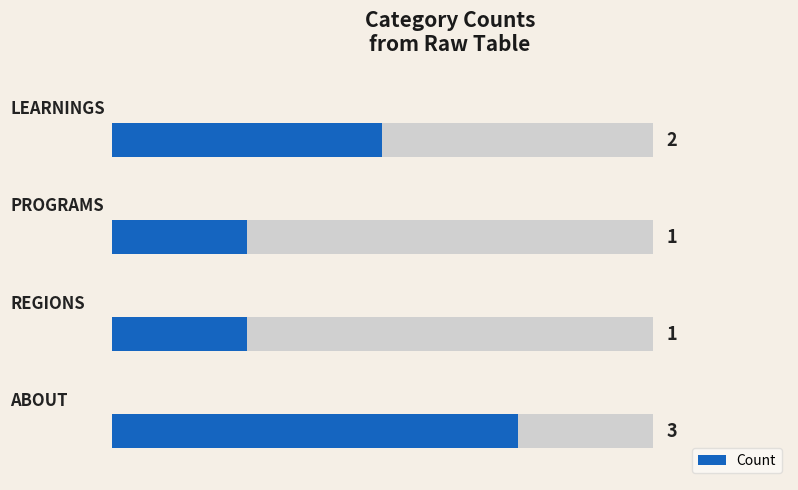

How many bars are there in total?

4